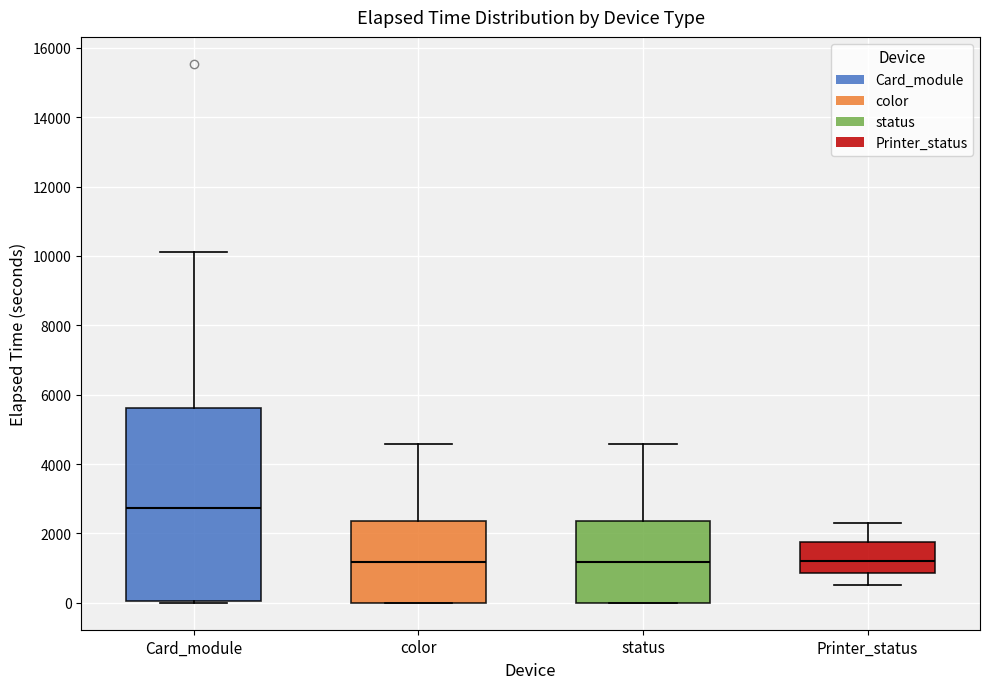

Reading left to right, read every box against the y-axis: the position of its median line, the range the box covers, and the ends of its whiskers. The values are not printed on the chart, so give them approximately, as read against the axis.

Card_module: median 2800, box 0 to 5600, whiskers 0 to 10200
color: median 1200, box 0 to 2400, whiskers 0 to 4600
status: median 1200, box 0 to 2400, whiskers 0 to 4600
Printer_status: median 1200, box 800 to 1800, whiskers 600 to 2200